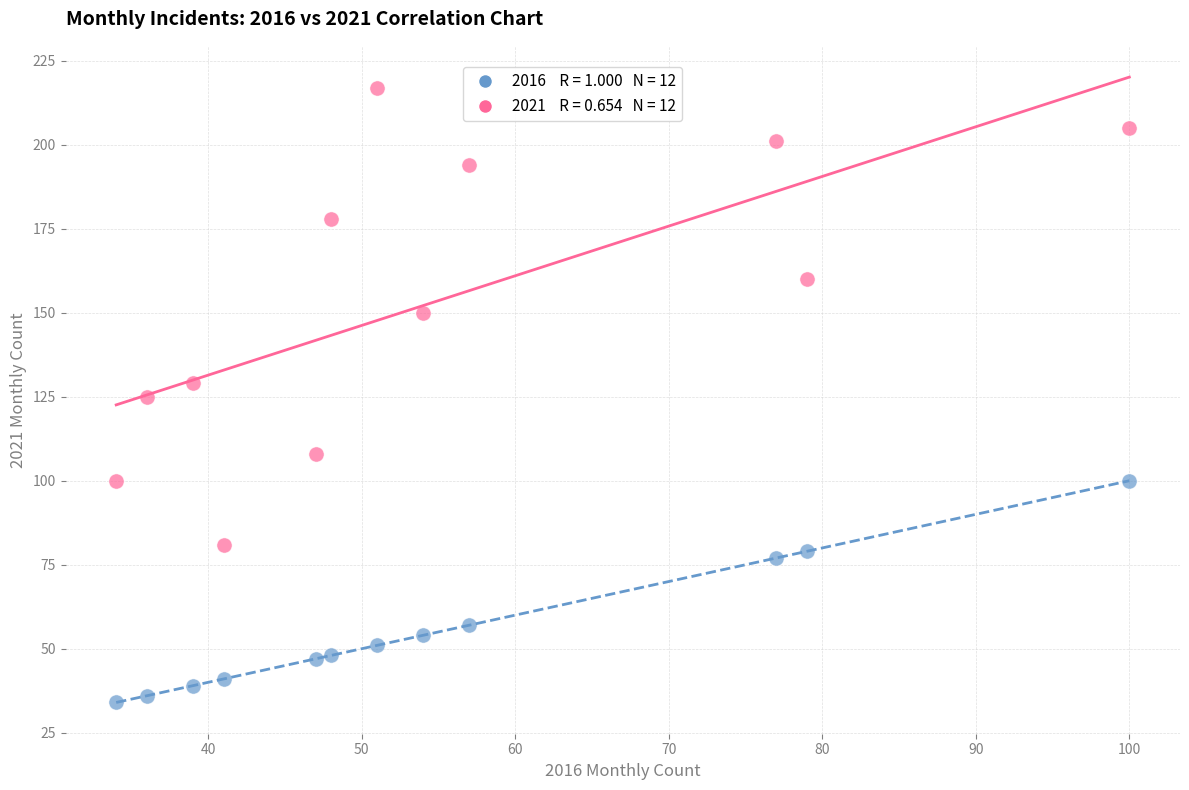

Across all data points, what is the range of Y values (max minus min)?

183